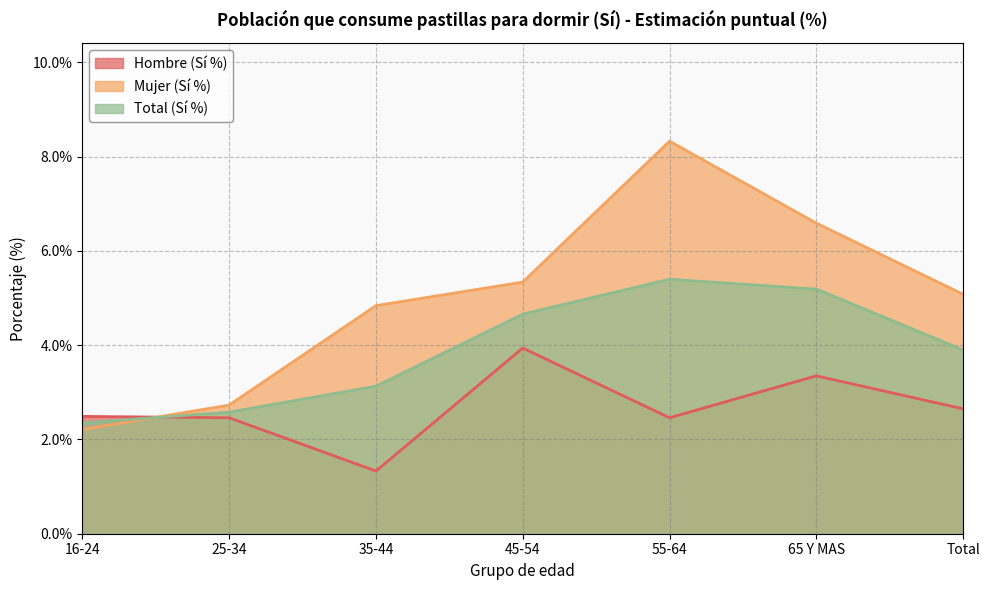

Which series has the largest total across all categories?

Mujer (Sí %)